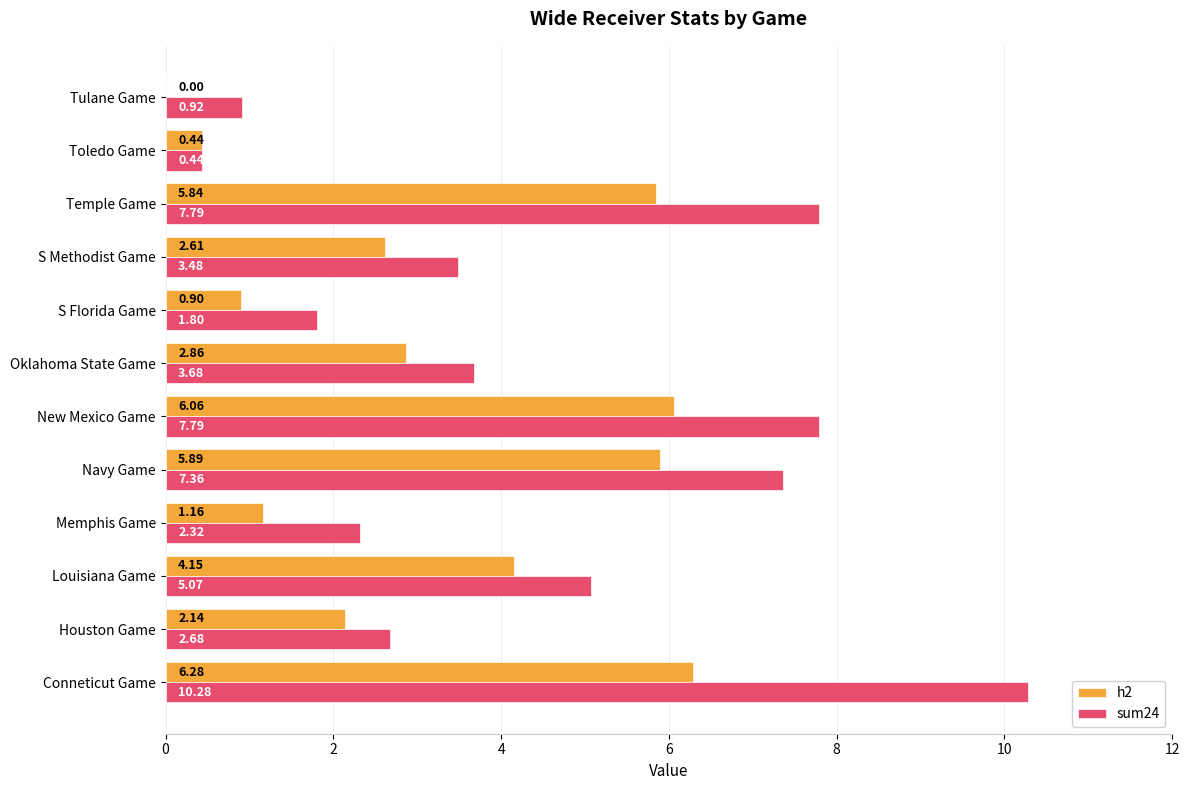

What are all the series names shown in the legend?

h2, sum24